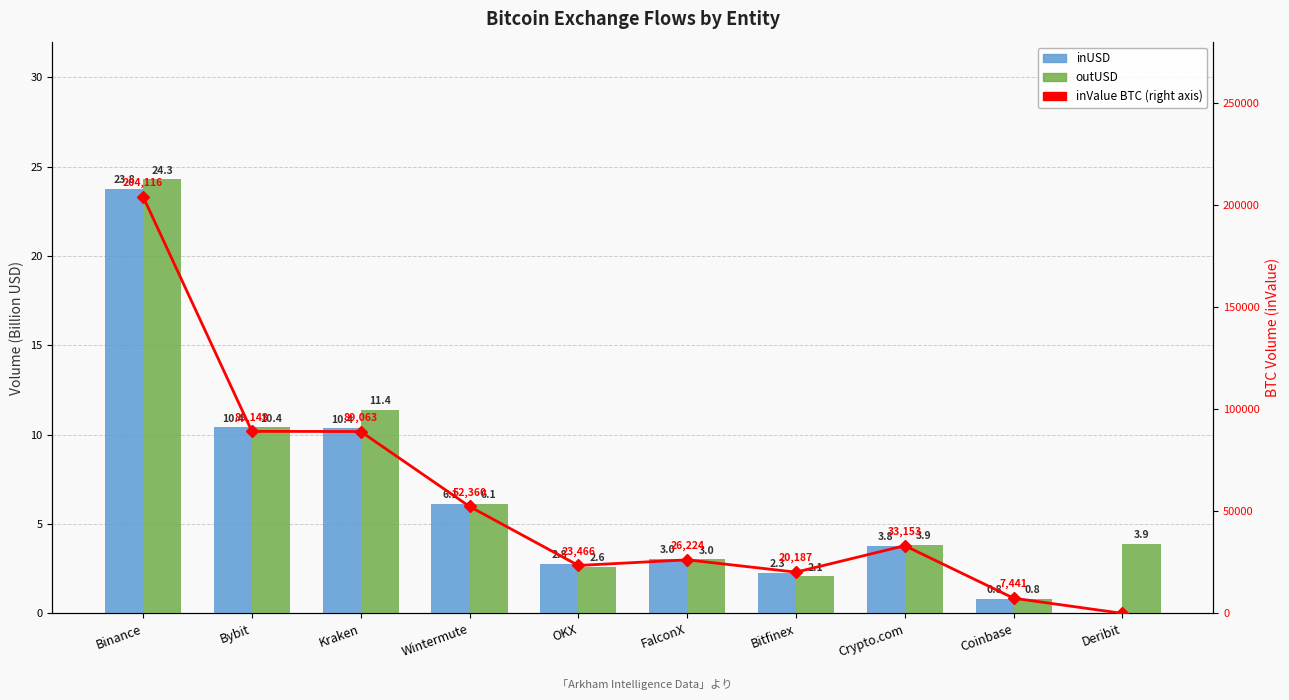

Reading right to left, extract all data points from this chart.

inUSD: 0.0	0.8	3.8	2.3	3.0	2.8	6.1	10.4	10.4	23.8
outUSD: 3.9	0.8	3.9	2.1	3.0	2.6	6.1	11.4	10.4	24.3
inValue (BTC): 0.0	7441.2	33152.5	20186.6	26224.4	23465.9	52359.5	89063.0	89143.5	204115.6